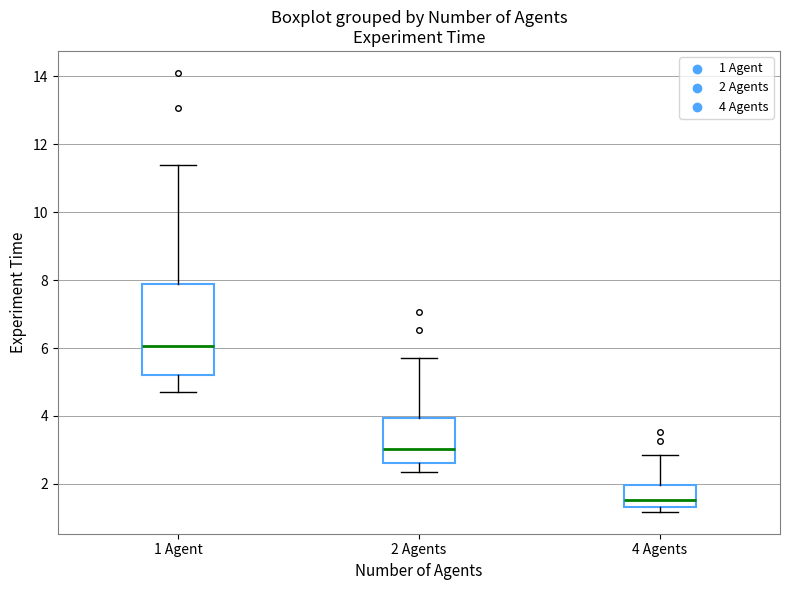

Reading left to right, read every box against the y-axis: the position of its median line, the range the box covers, and the ends of its whiskers. The values are not printed on the chart, so give them approximately, as read against the axis.

1 Agent: median 6.0, box 5.2 to 8.0, whiskers 4.8 to 11.4
2 Agents: median 3.0, box 2.6 to 4.0, whiskers 2.4 to 5.6
4 Agents: median 1.6, box 1.4 to 2.0, whiskers 1.2 to 2.8